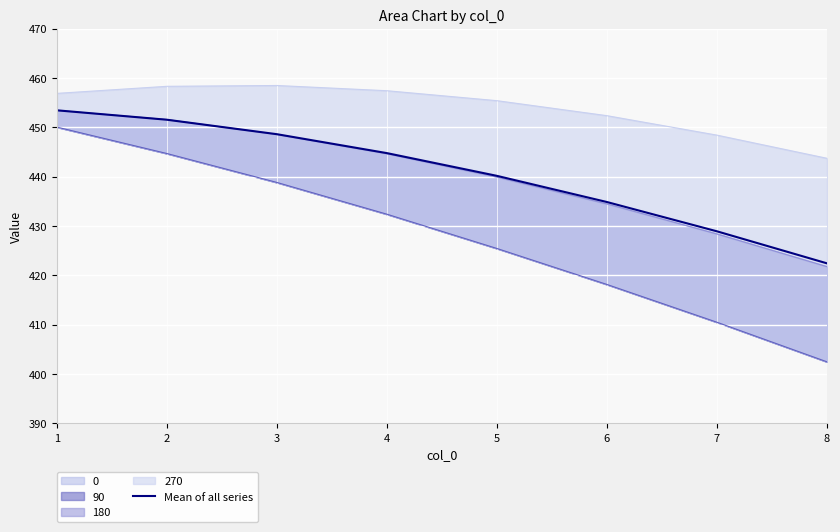

What value does the data have at 6?

434.8